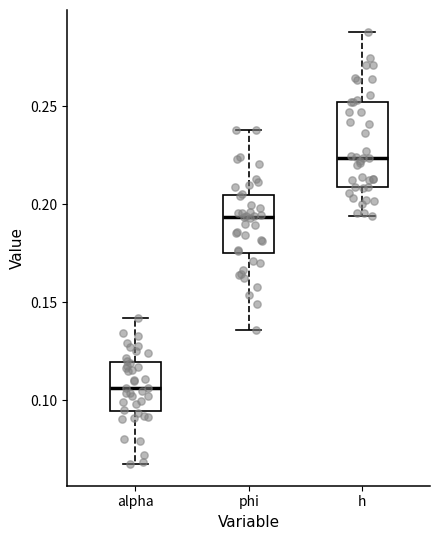

Which box's median line is the highest?

h